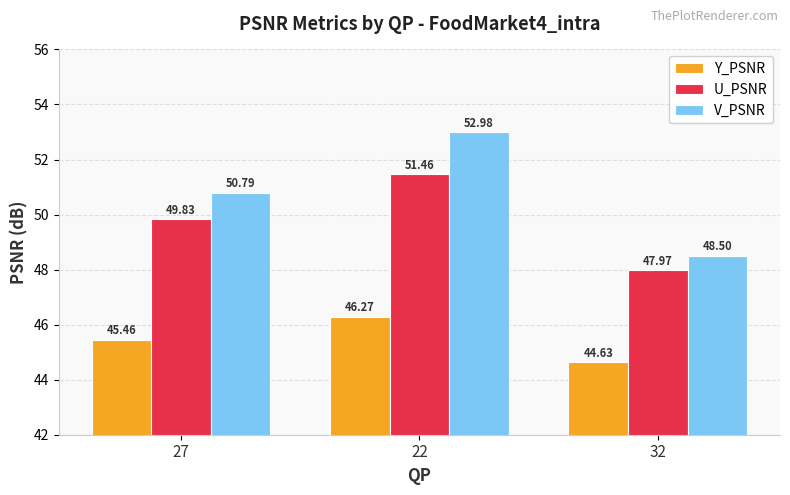

At 32, list the series in order from largest to smallest.

V_PSNR, U_PSNR, Y_PSNR